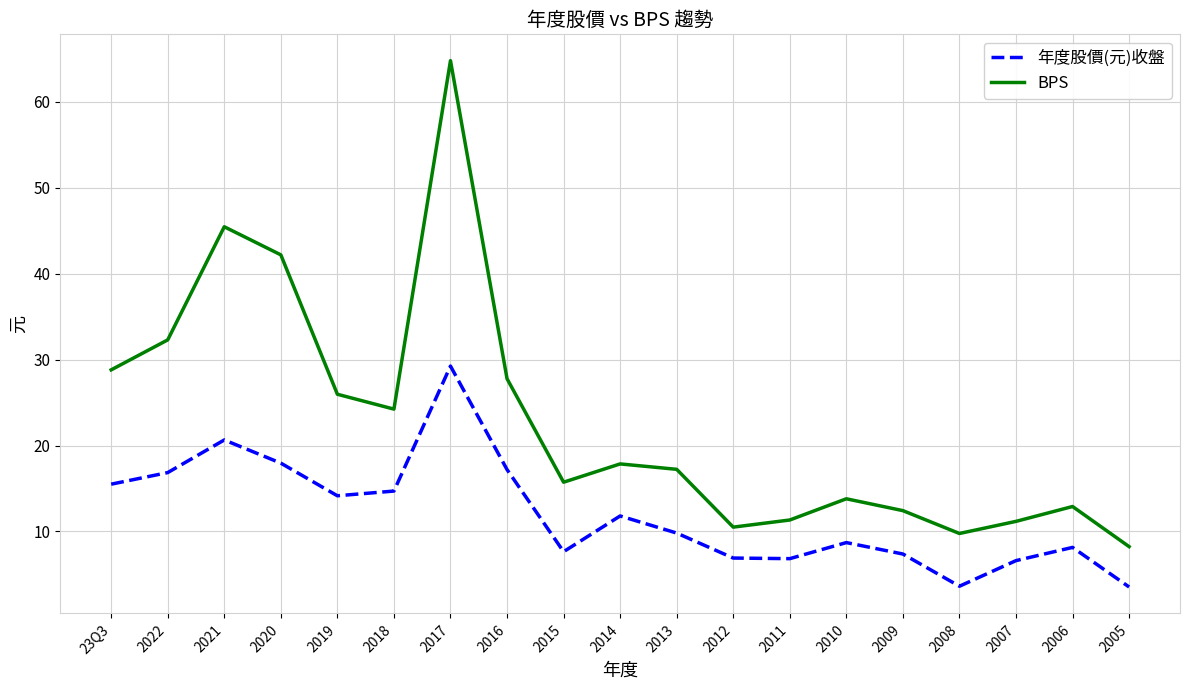

Read the BPS value at 2010.

13.8